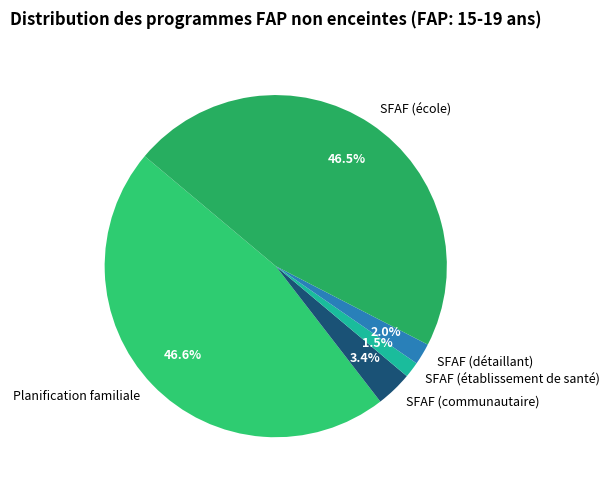

Which category has the smallest portion of the pie?

SFAF (établissement de santé)